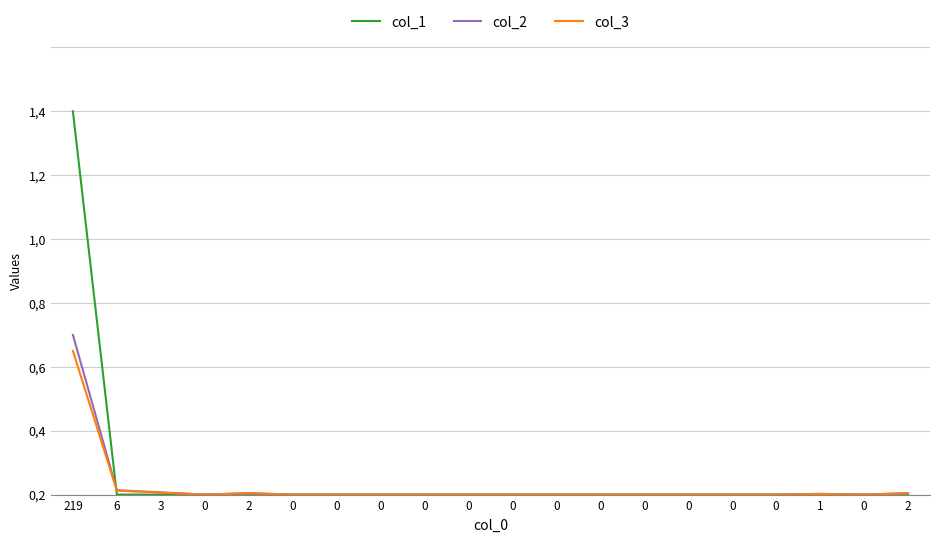

Reading left to right, list all the values displayed in this chart.

col_1: 1.2	0.0	0.0	0.0	0.0	0.0	0.0	0.0	0.0	0.0	0.0	0.0	0.0	0.0	0.0	0.0	0.0	0.0	0.0	0.0
col_2: 0.5	0.0	0.0	0.0	0.0	0.0	0.0	0.0	0.0	0.0	0.0	0.0	0.0	0.0	0.0	0.0	0.0	0.0	0.0	0.0
col_3: 0.5	0.0	0.0	0.0	0.0	0.0	0.0	0.0	0.0	0.0	0.0	0.0	0.0	0.0	0.0	0.0	0.0	0.0	0.0	0.0